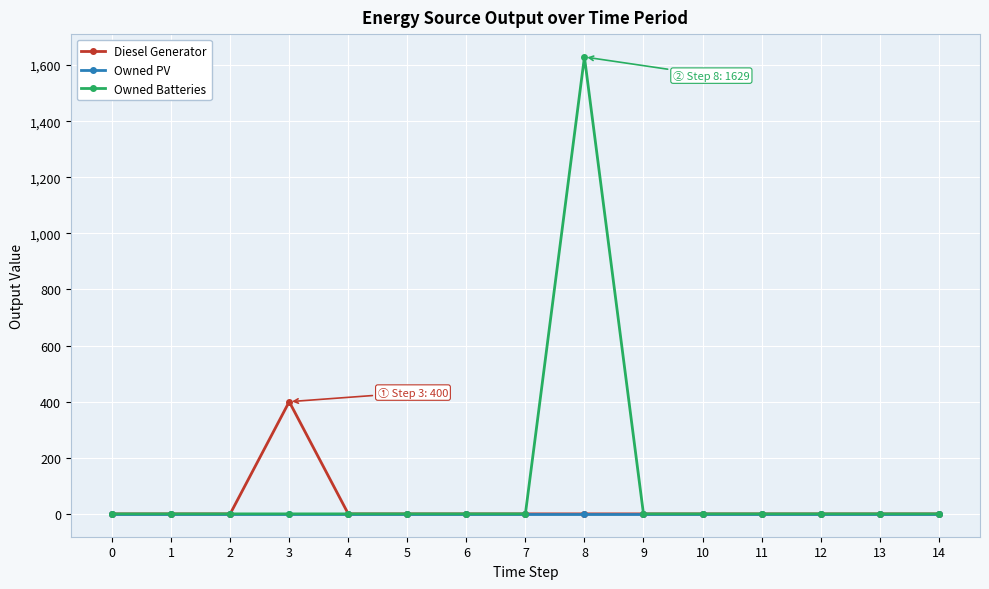

Is this an area chart (filled region under the line)?

No